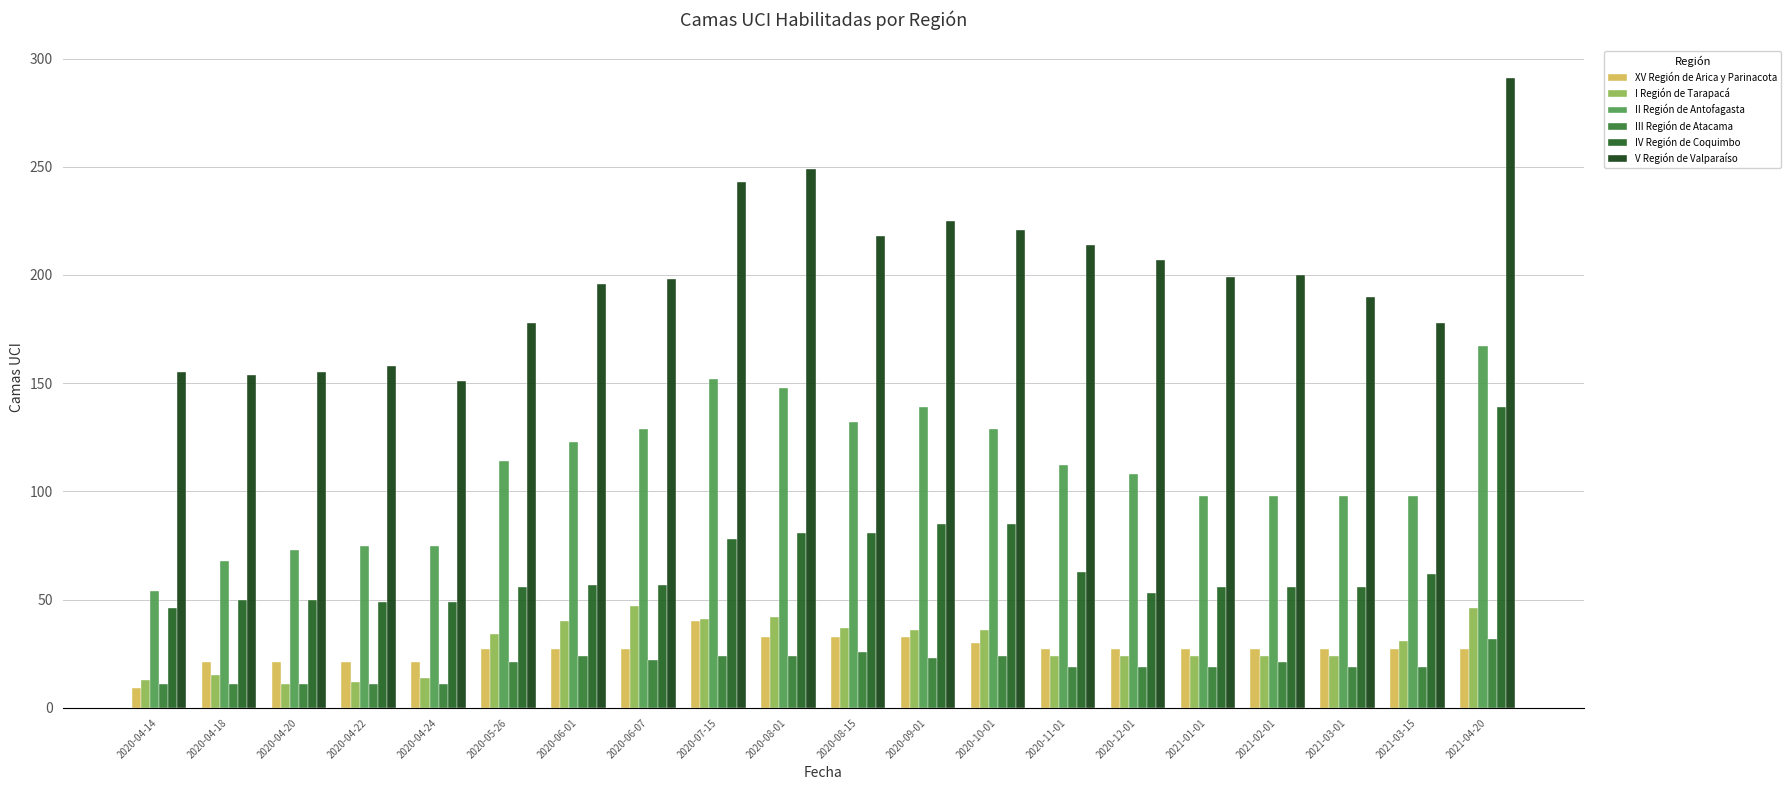

At which category is the sum across all series the highest?

2021-04-20